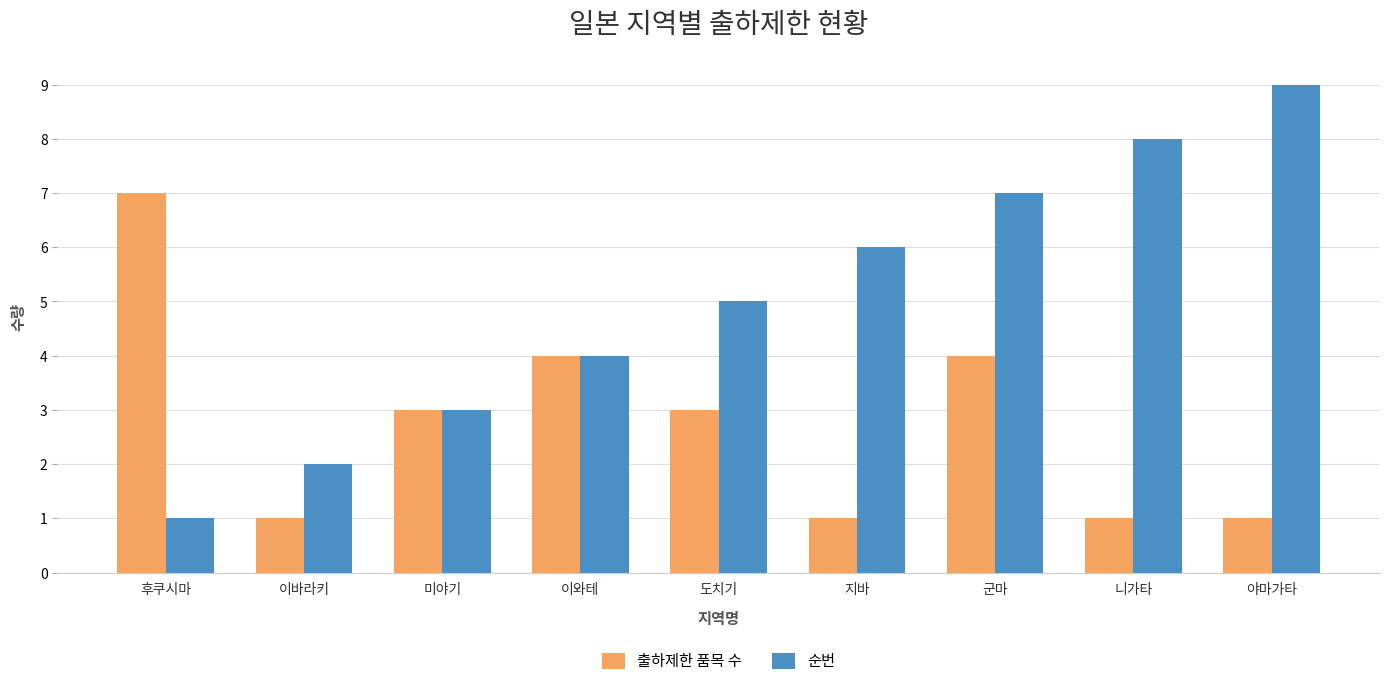

What are all the series names shown in the legend?

출하제한 품목 수, 순번